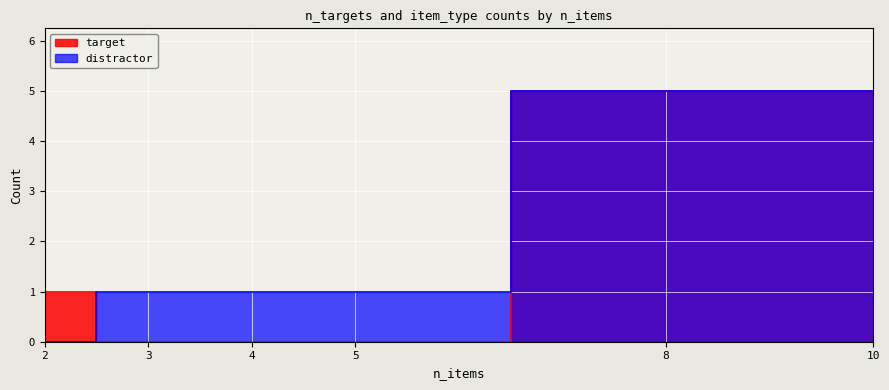

Where is target nearest to the value 3?

2